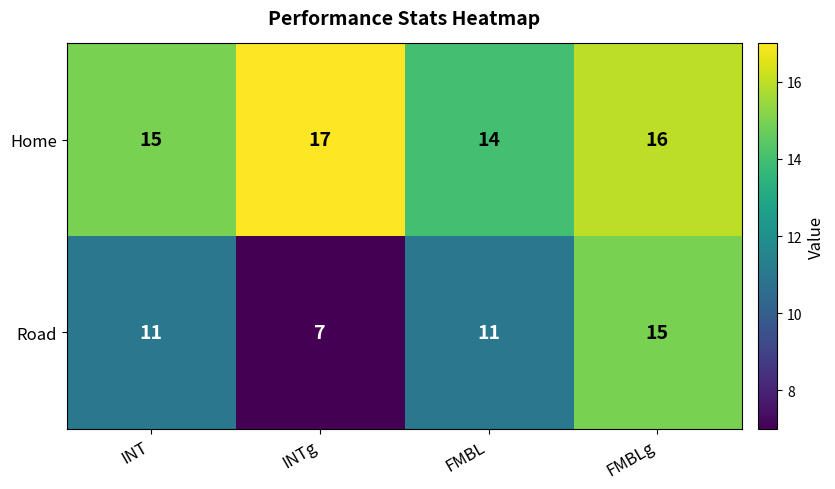

What is the approximate value of Home at FMBL?

14